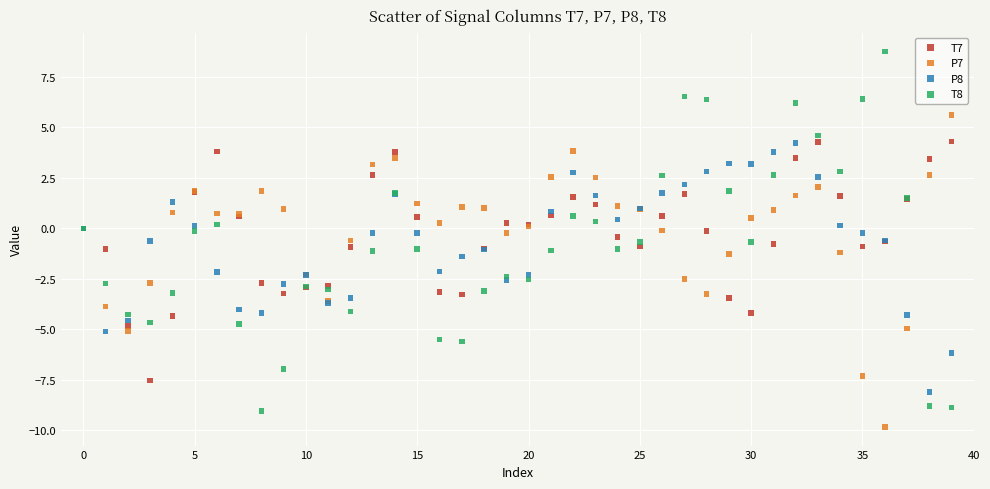

Which series reaches the minimum Y coordinate?

P7